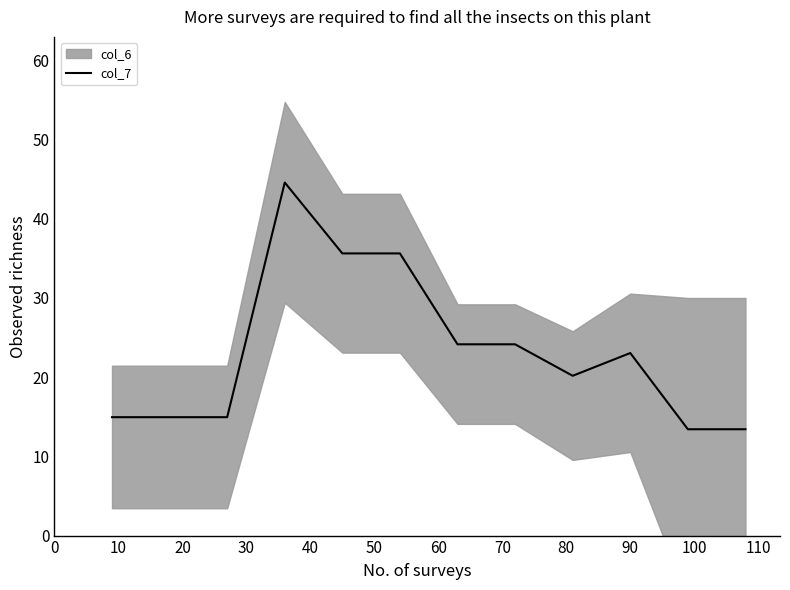

Reading right to left, extract all data points from this chart.

13.4	13.4	23.0	20.2	24.1	24.1	35.6	35.6	44.6	14.9	14.9	14.9